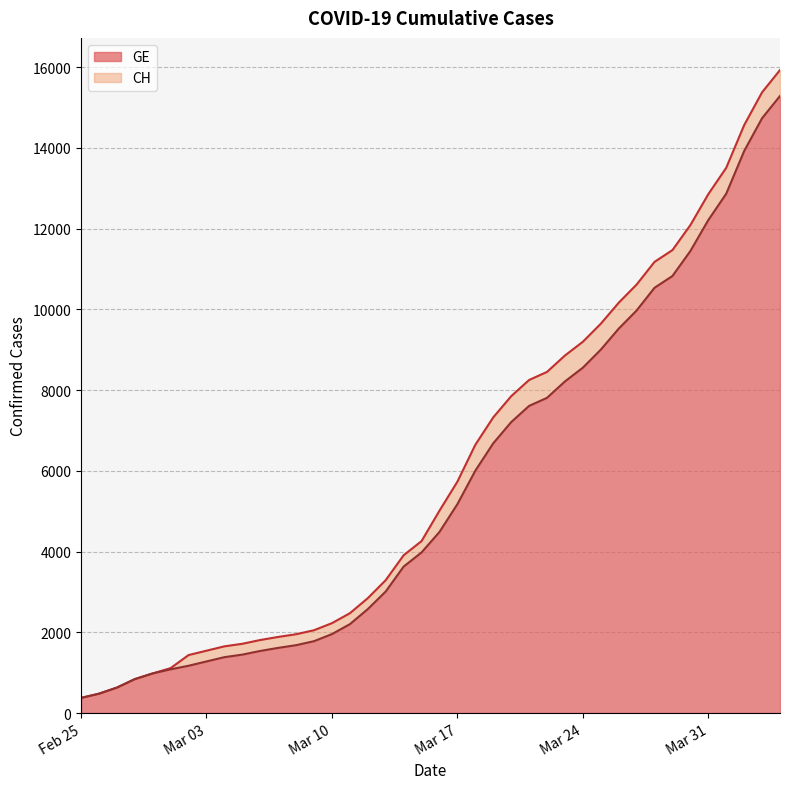

What are all the series names shown in the legend?

GE, CH